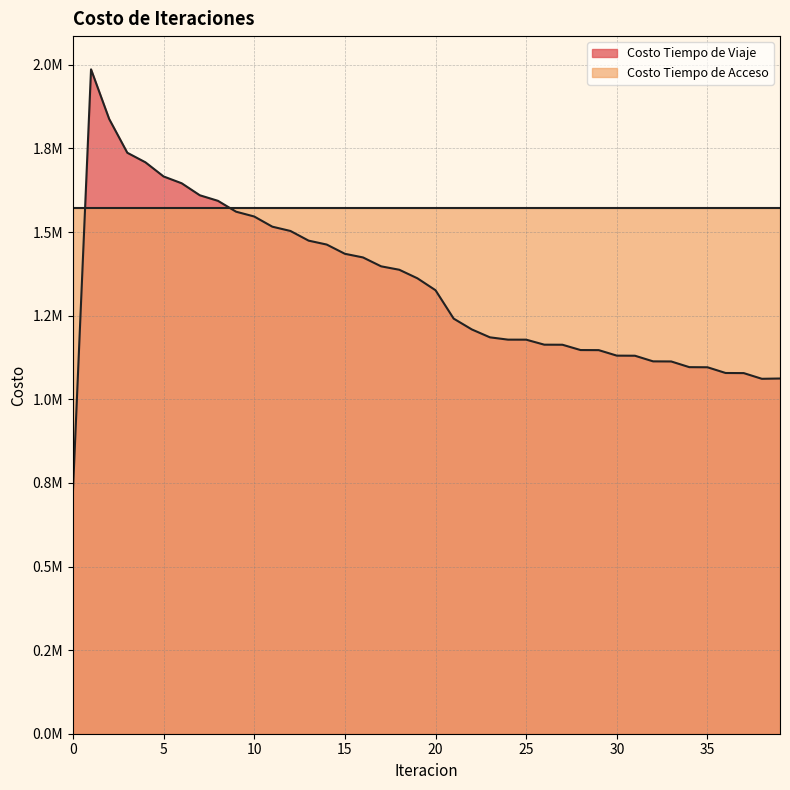

What is the sum of the values at 25 and 37?

2256511.8